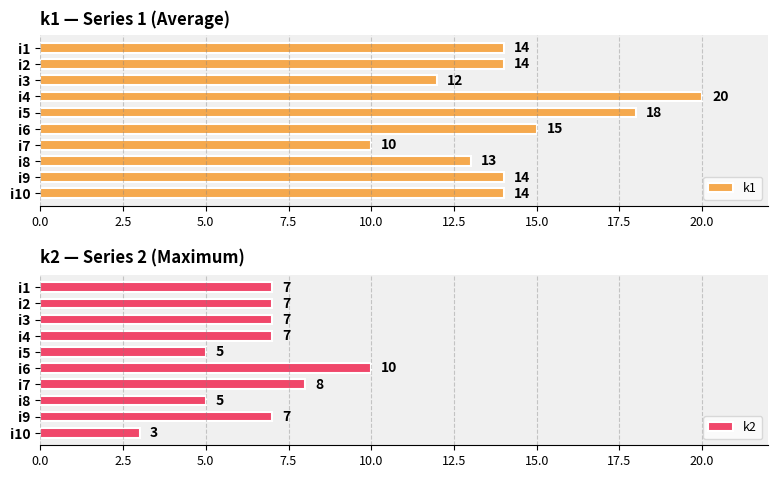

The value of k1 at i7 is 10. True or false?

True